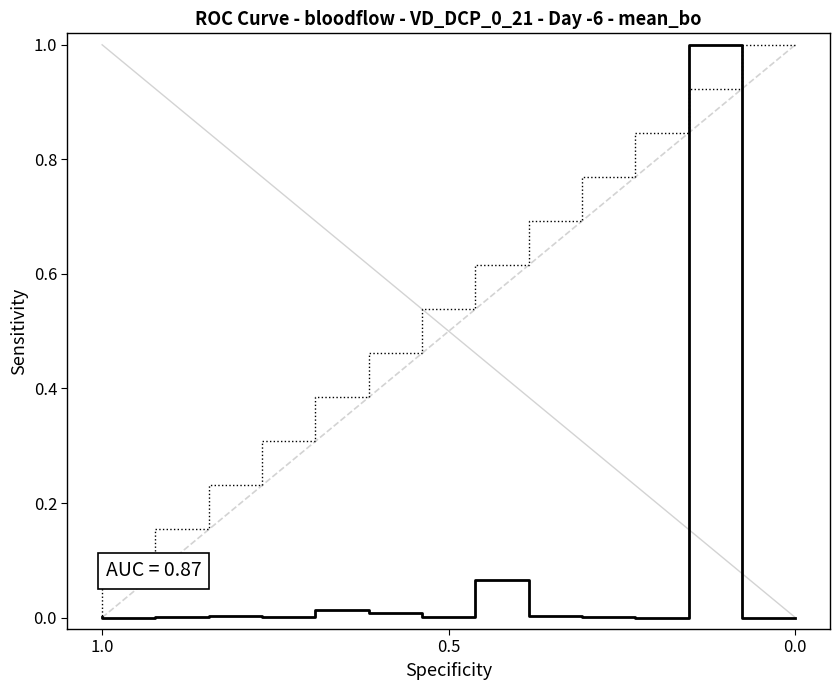

At how many categories does at least one series exceed 0?

14